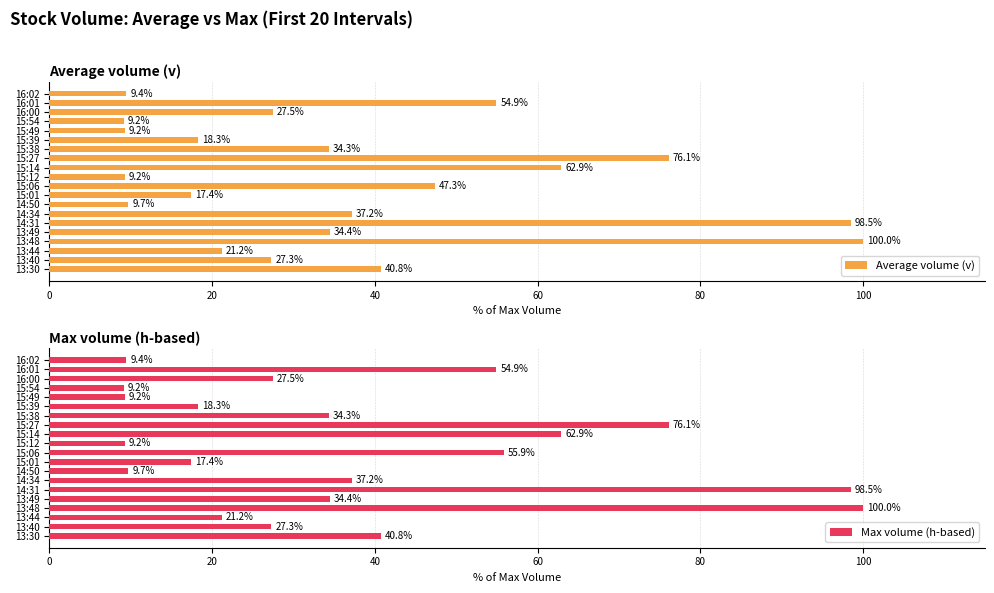

Where is Average volume (v) nearest to the value 54?

16:01